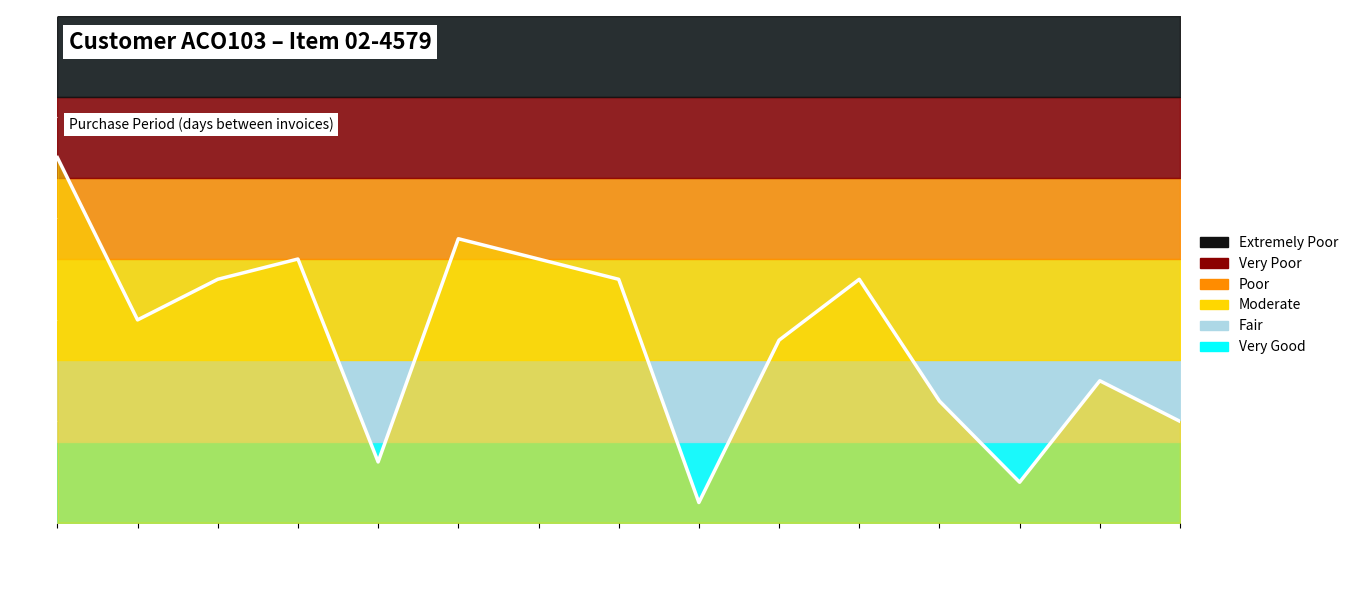

What is the ratio of the value at 2017-10-31 to the value at 2017-10-30?

0.1